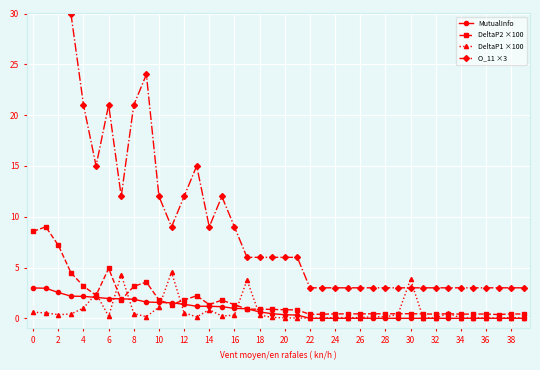

True or false: DeltaP1 ×100 has more than 0 interior local peaks.

True